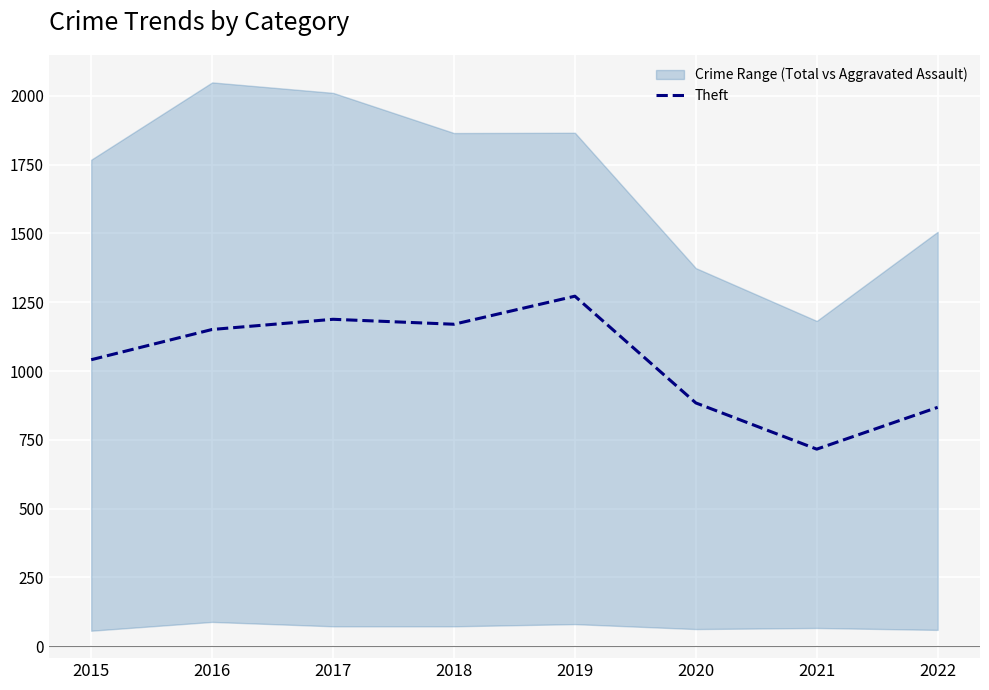

Reading left to right, transcribe all the data shown in this chart.

1041	1151	1188	1170	1272	884	716	868